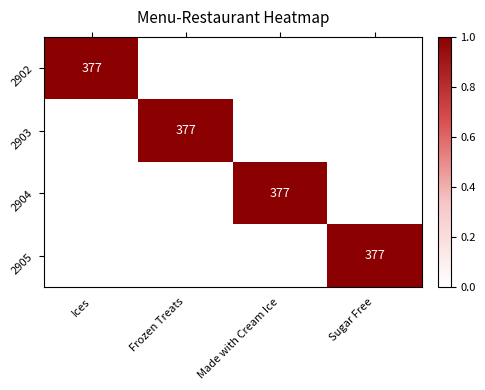

Is it true that 2903 equals 377 at Frozen Treats?

True